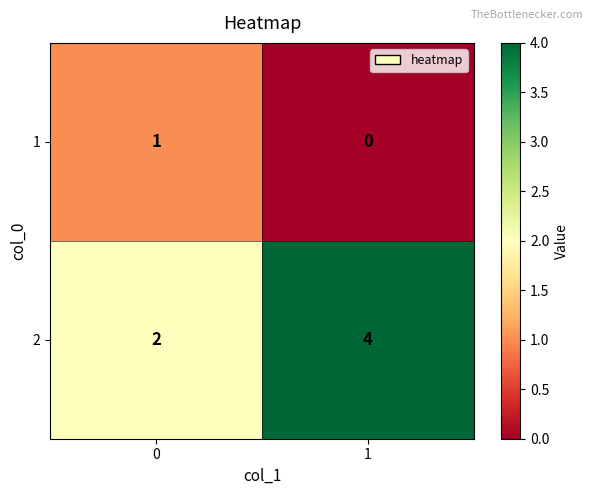

What is the greatest value displayed?

4